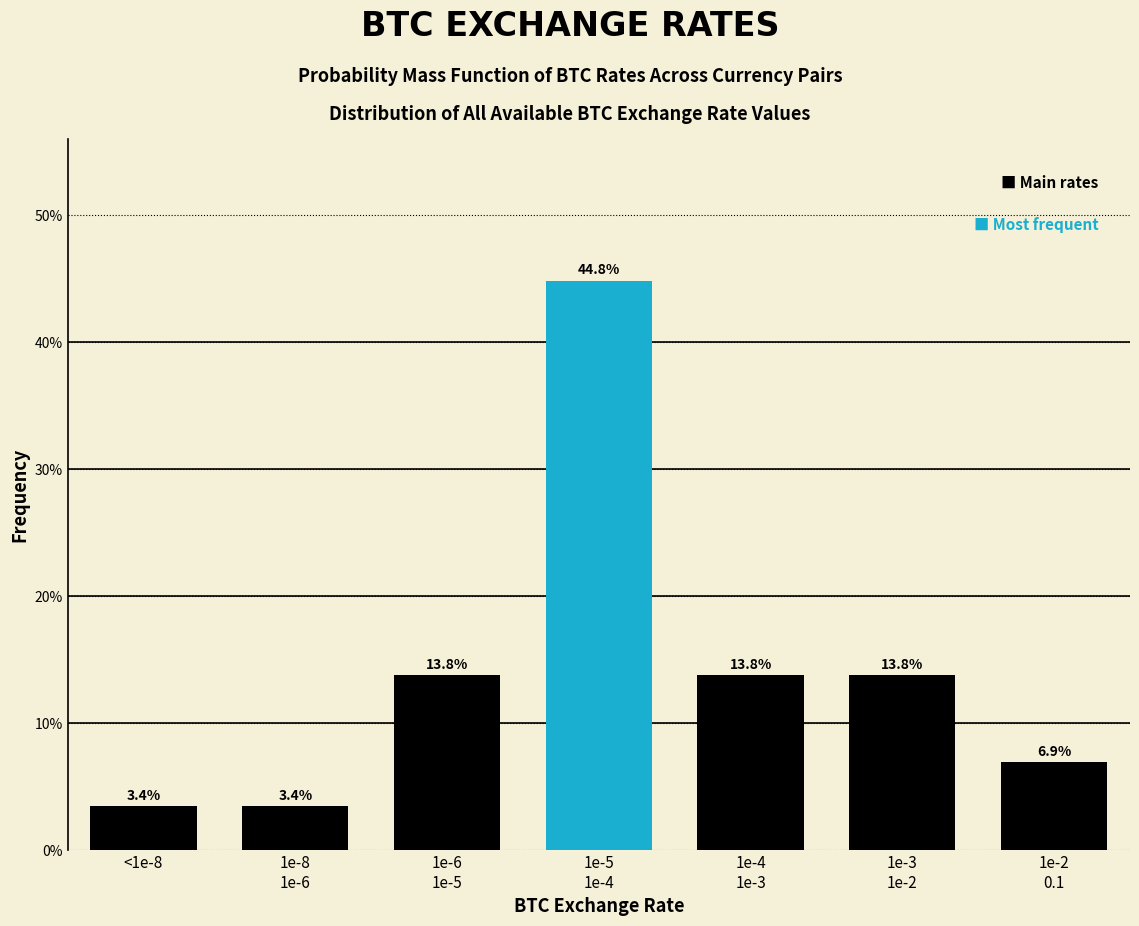

Reading left to right, transcribe all the data shown in this chart.

3.4	3.4	13.8	44.8	13.8	13.8	6.9